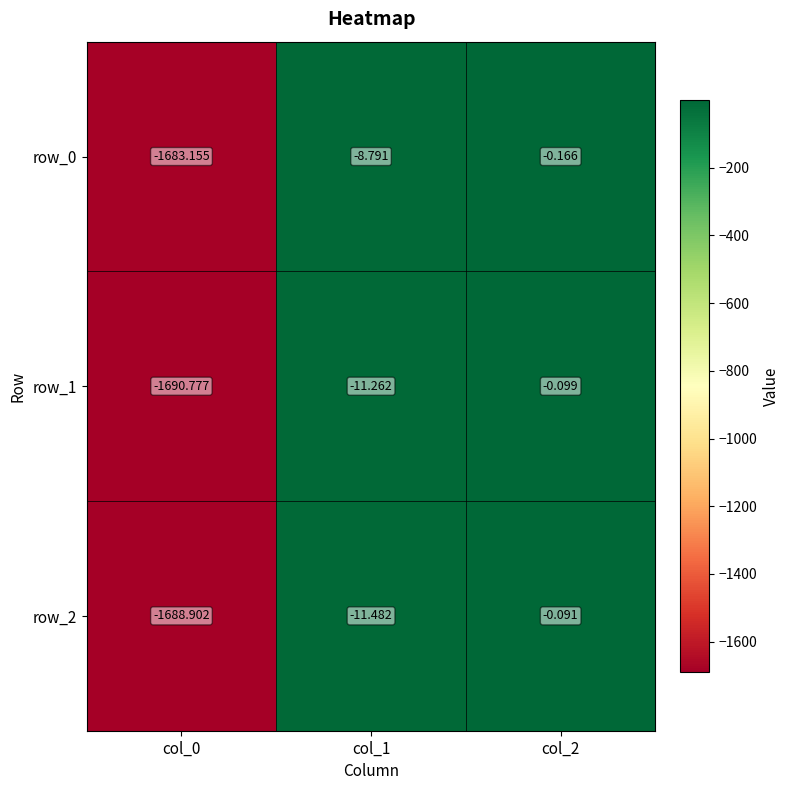

At col_0, list the series in order from smallest to largest.

row_1, row_2, row_0